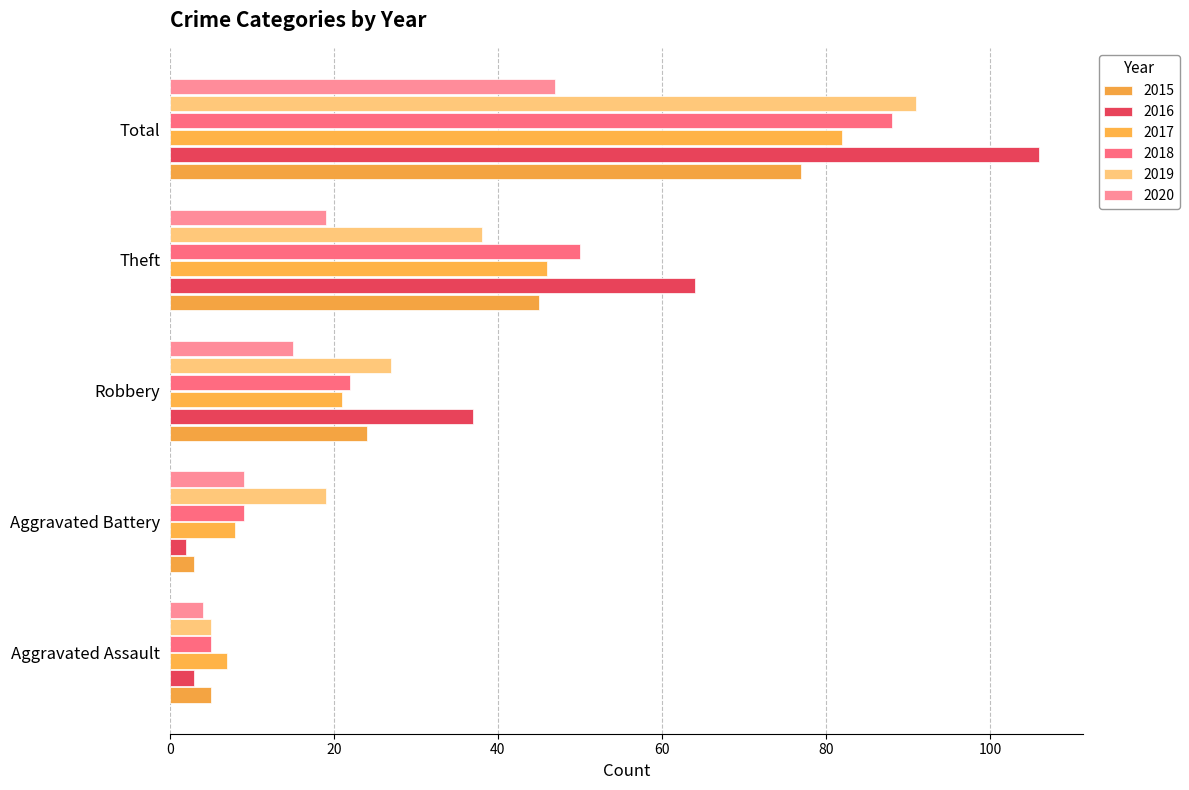

At Aggravated Battery, list the series in order from smallest to largest.

2016, 2015, 2017, 2018, 2020, 2019